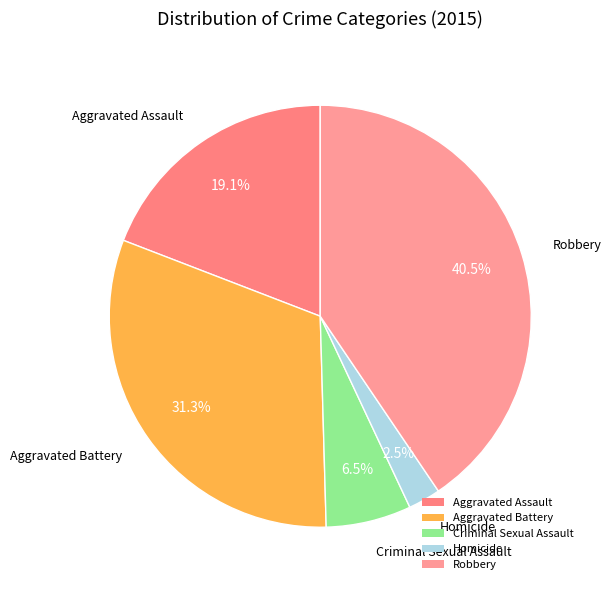

Rank the categories by value from lowest to highest.

Homicide, Criminal Sexual Assault, Aggravated Assault, Aggravated Battery, Robbery